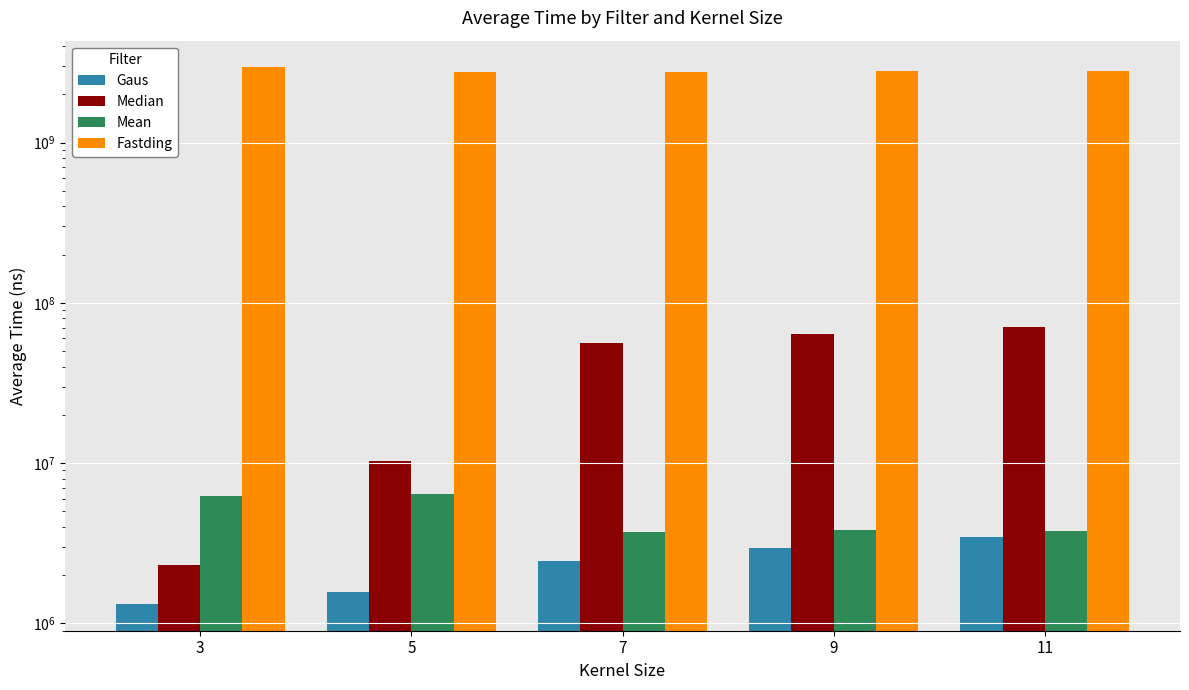

What is the value of the Fastding bar at the 5th from the left?

2783860072.3